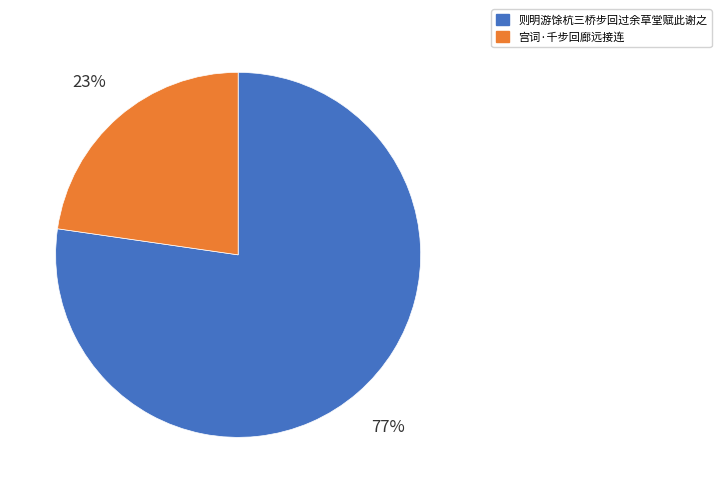

Count the number of slices in the pie.

2